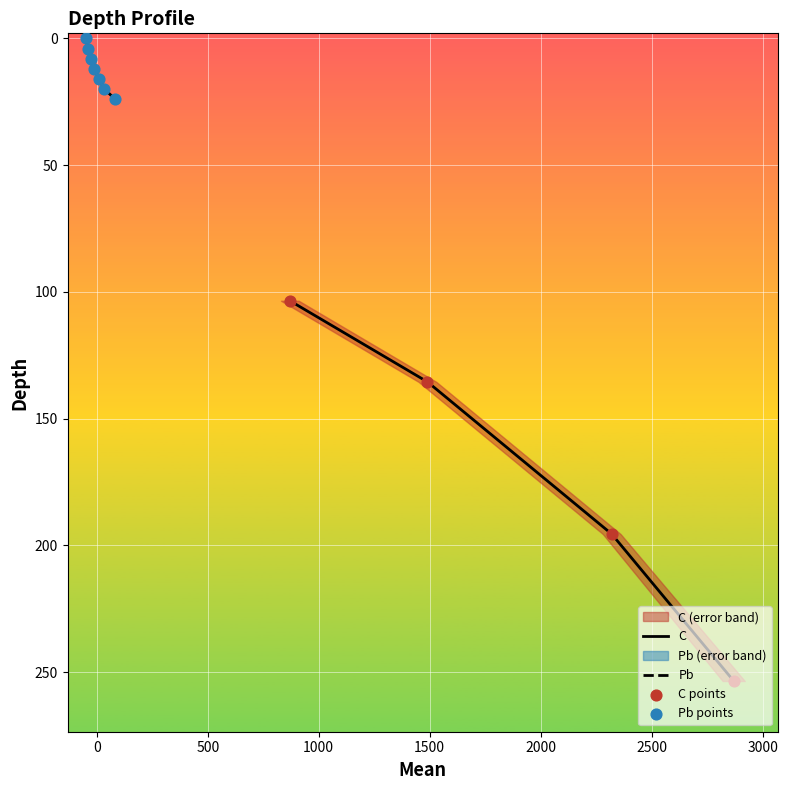

True or false: C has more than 1 points higher than both neighbors.

False